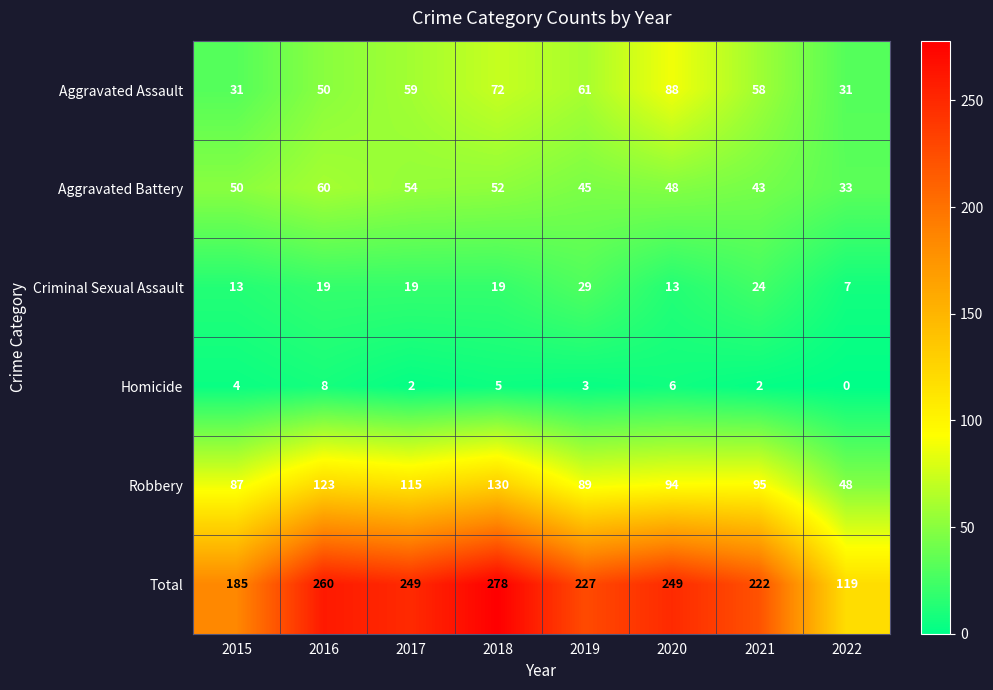

Which series has the largest range (max minus min)?

Total